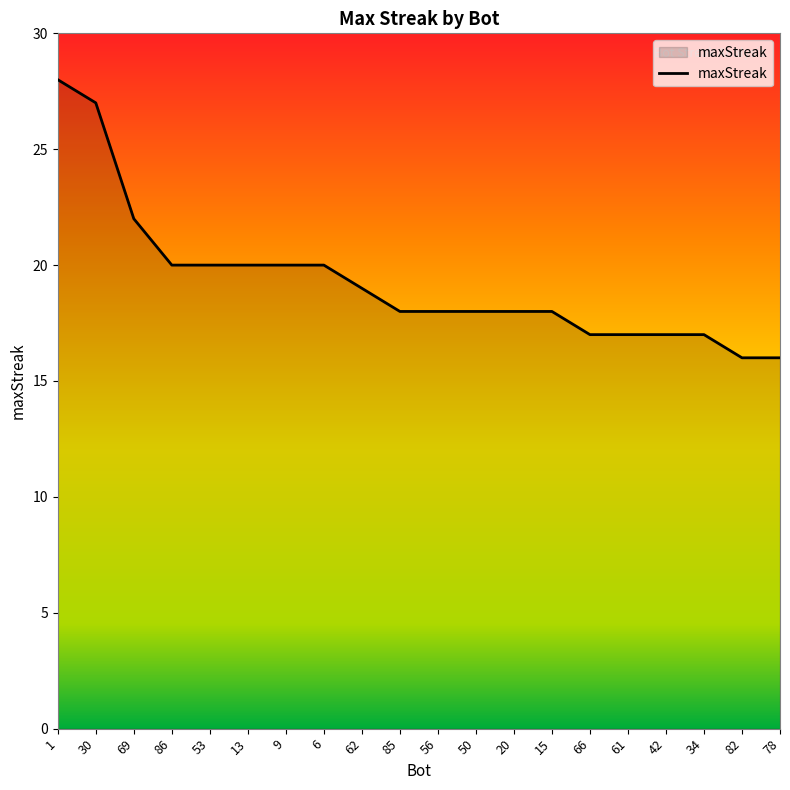

Approximately how many times larger is the value at 78 compared to 15?

0.9